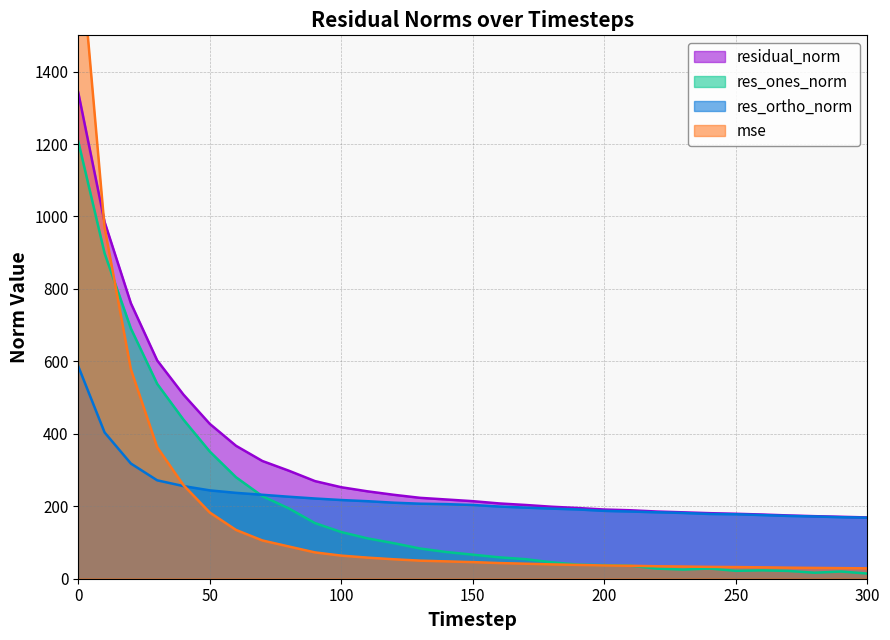

Which series has the widest spread of values?

mse